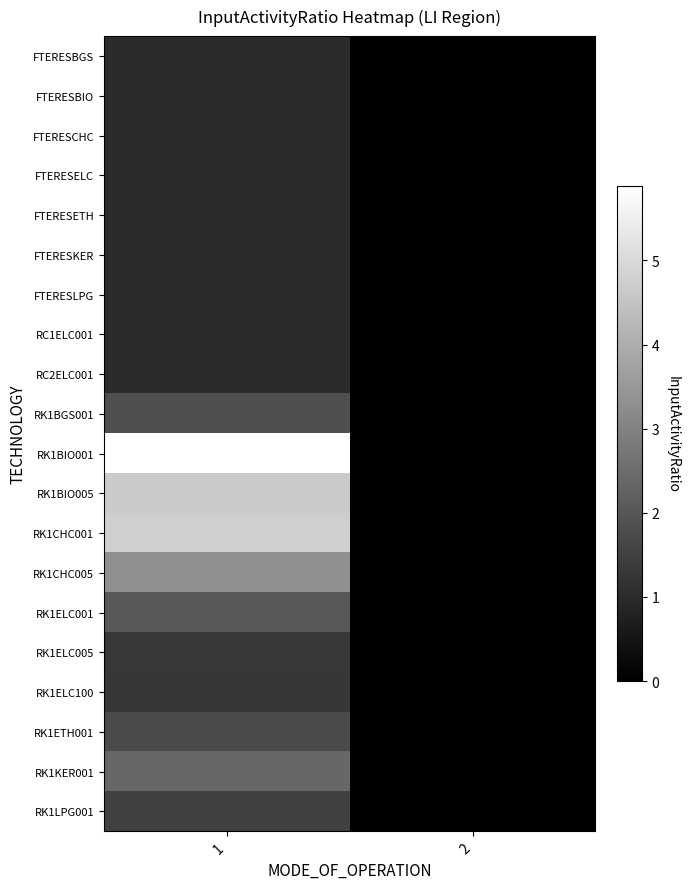

At which category is the sum across all series the highest?

1